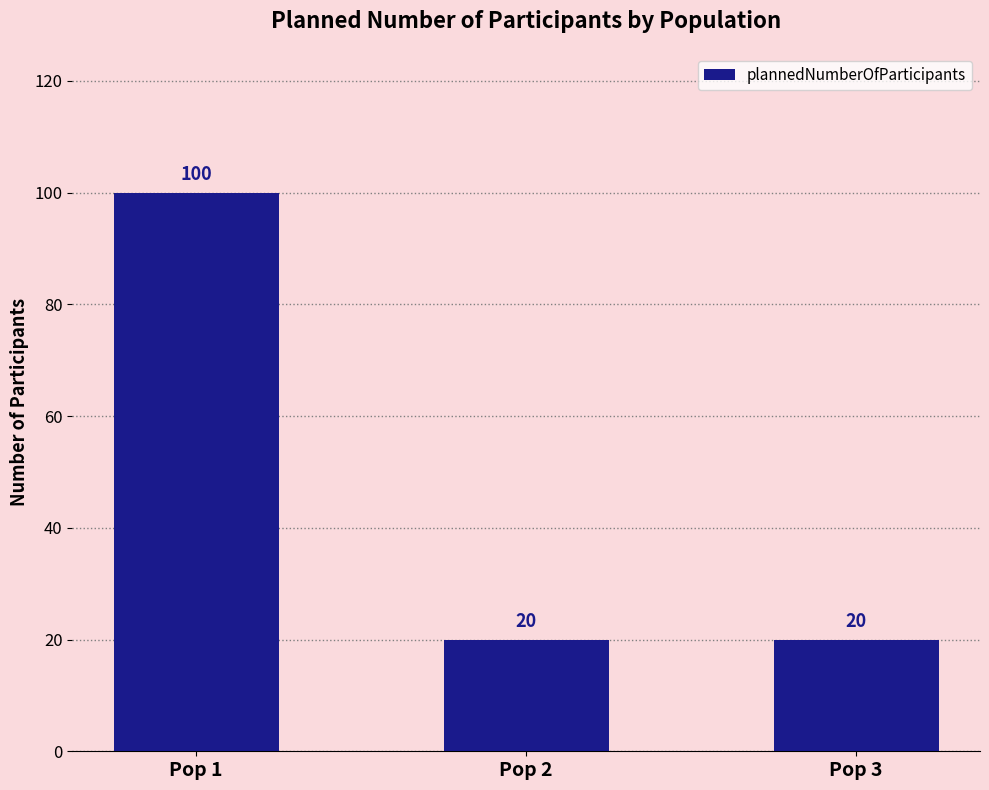

The chart shows a value of 100 at Pop 1. True or false?

True